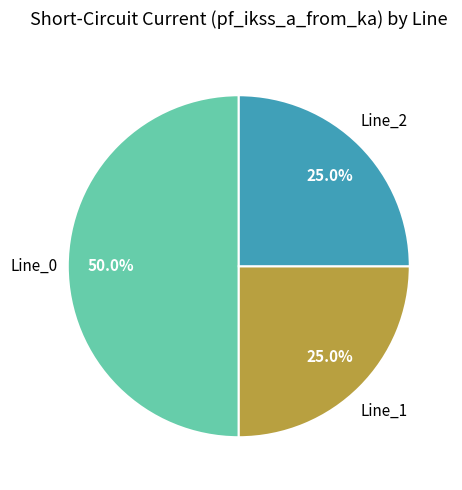

Count the number of slices in the pie.

3